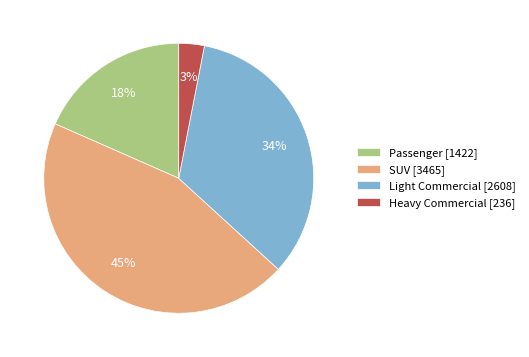

Do Heavy Commercial [236] and SUV [3465] together represent more than half of the pie?

No